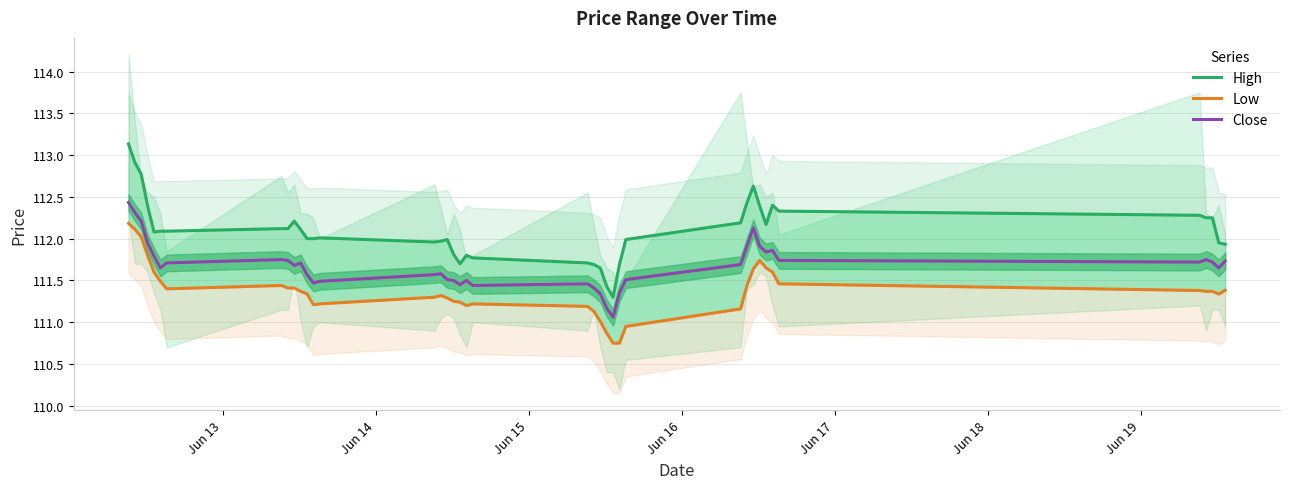

What are all the series names shown in the legend?

High, Low, Close